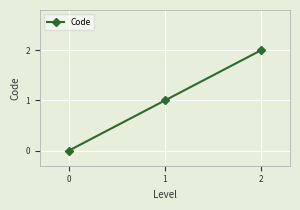

How many values are above zero?

2